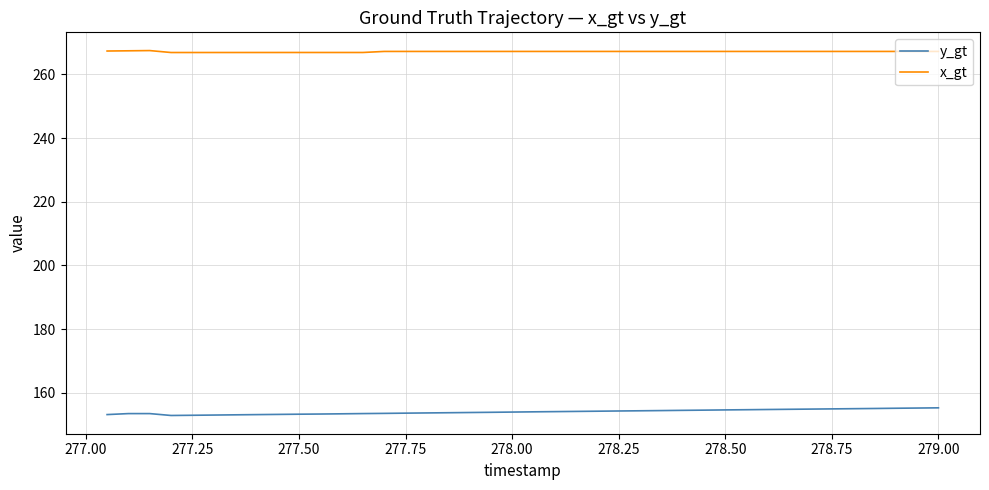

True or false: y_gt and x_gt cross at least once.

False